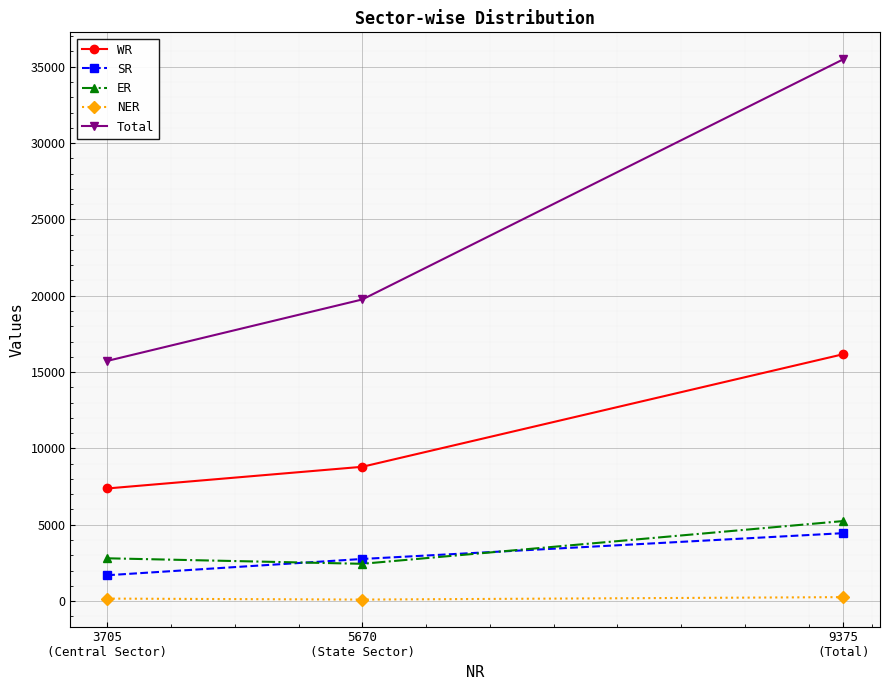

Which series has the largest total across all categories?

Total